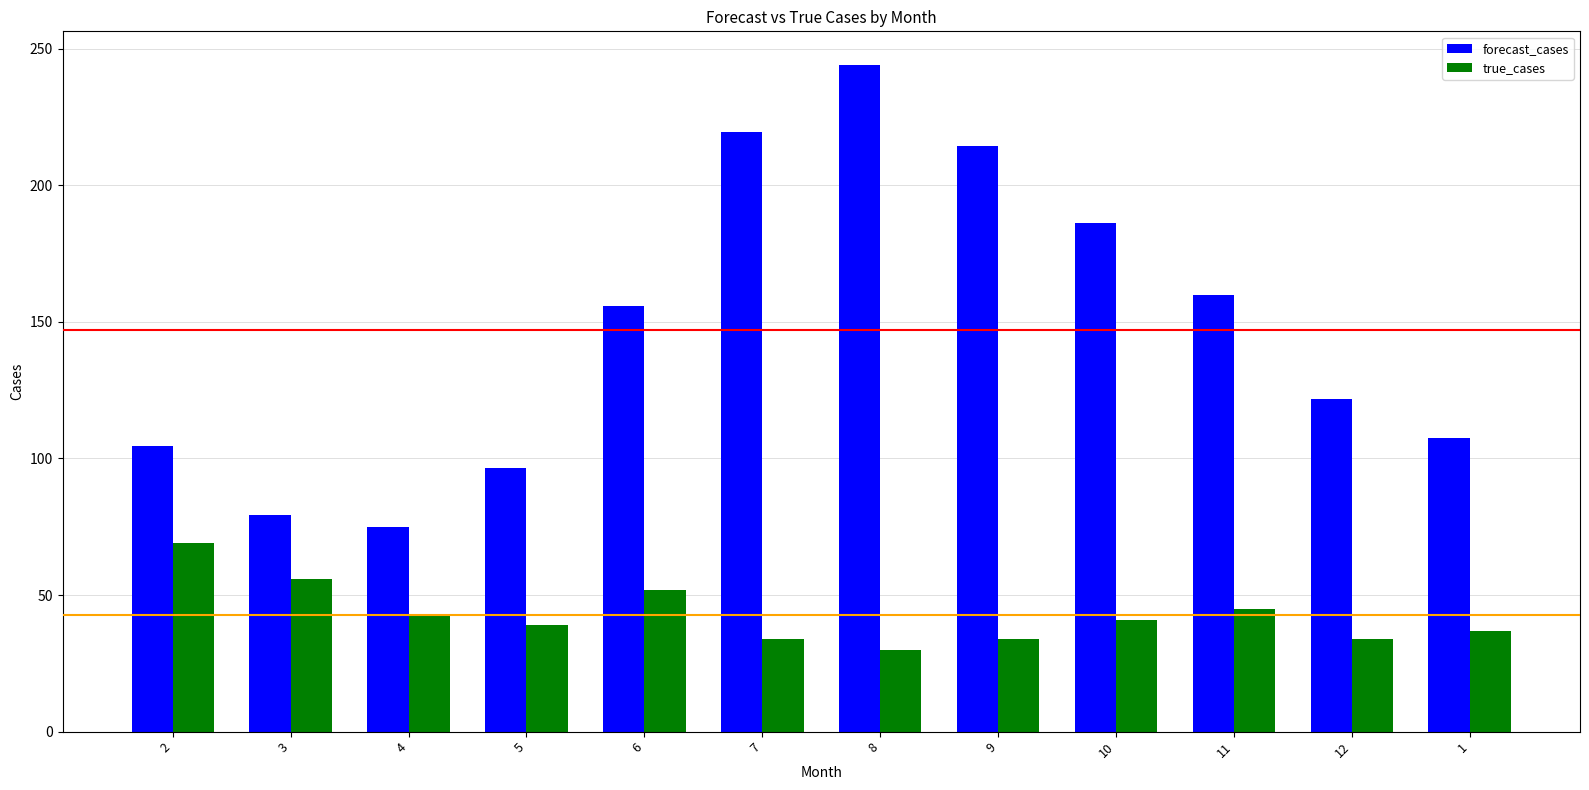

What is the average value of the forecast_cases series?

147.1